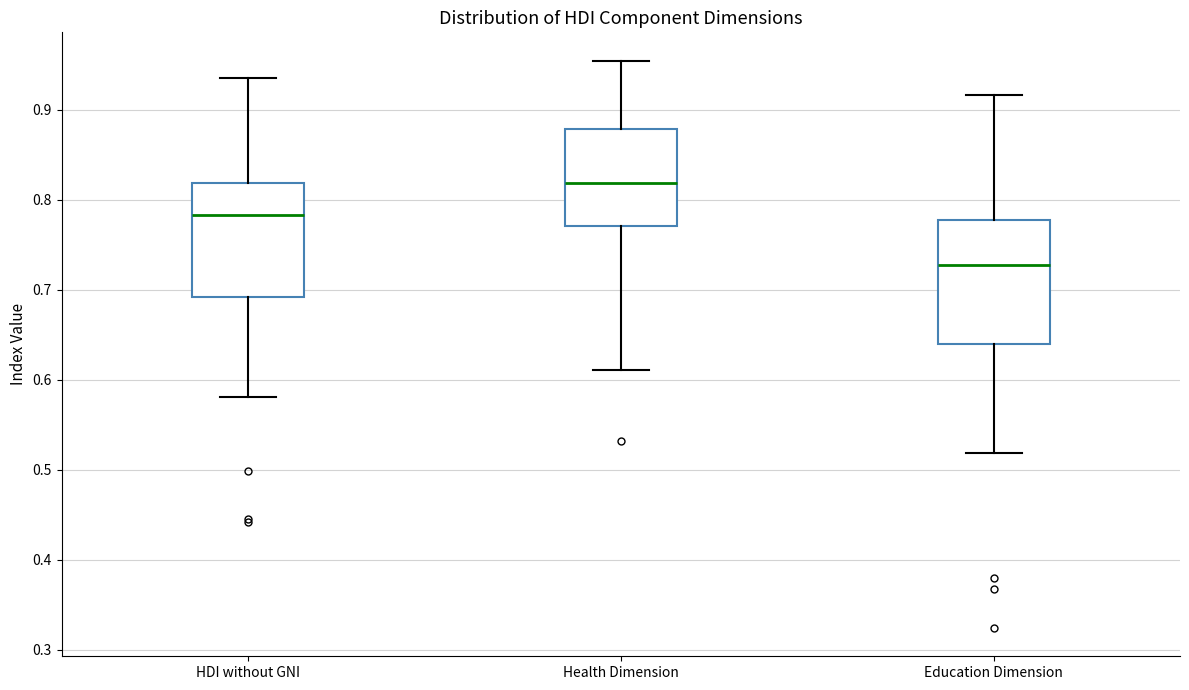

Reading left to right, read every box against the y-axis: the position of its median line, the range the box covers, and the ends of its whiskers. The values are not printed on the chart, so give them approximately, as read against the axis.

HDI without GNI: median 0.78, box 0.69 to 0.82, whiskers 0.58 to 0.94
Health Dimension: median 0.82, box 0.77 to 0.88, whiskers 0.61 to 0.95
Education Dimension: median 0.73, box 0.64 to 0.78, whiskers 0.52 to 0.92